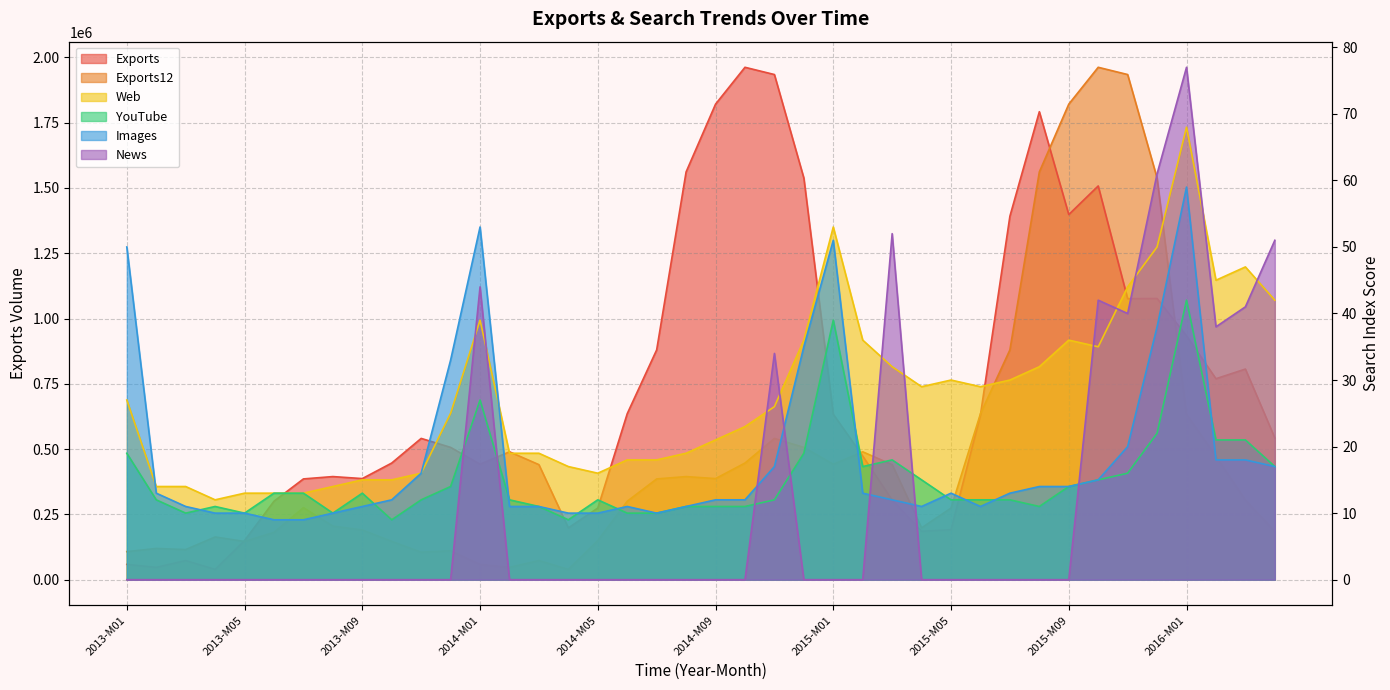

Rank the series at 2015-M05 from lowest to highest value.

News, YouTube, Images, Web, Exports, Exports12